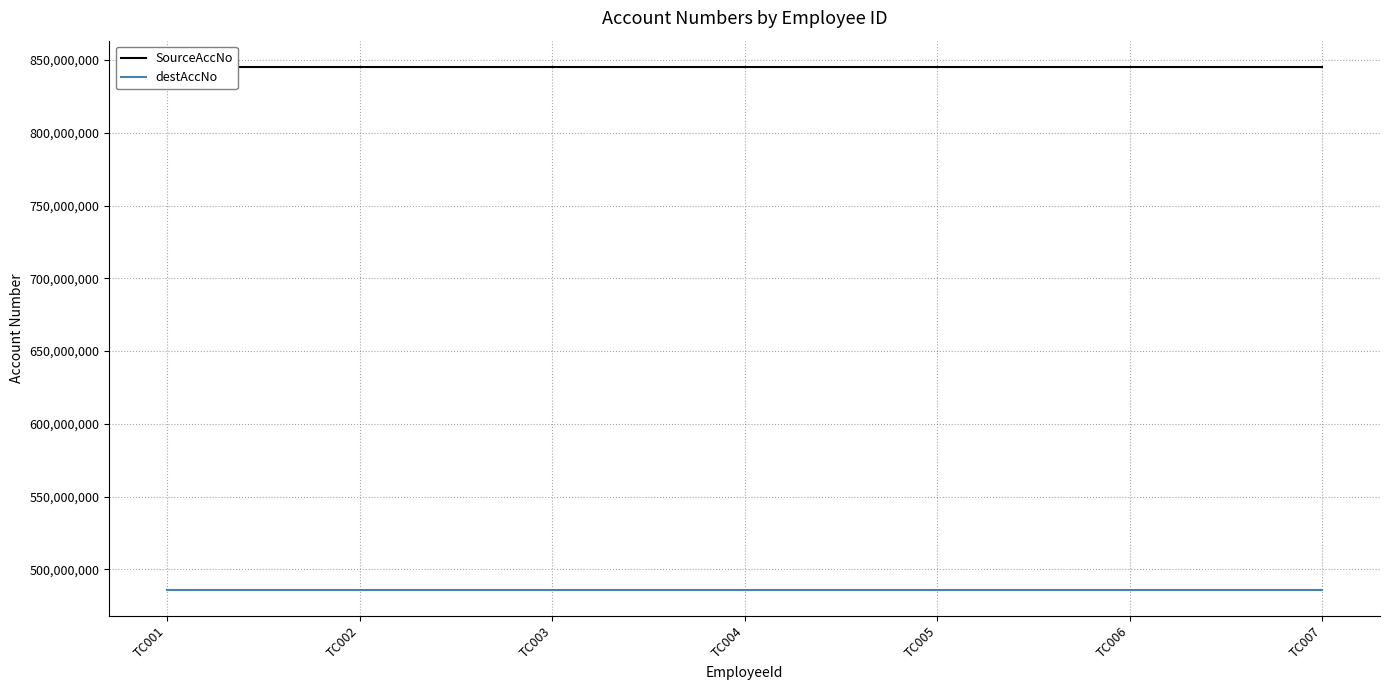

The destAccNo series shows 486134004 at TC004. True or false?

True